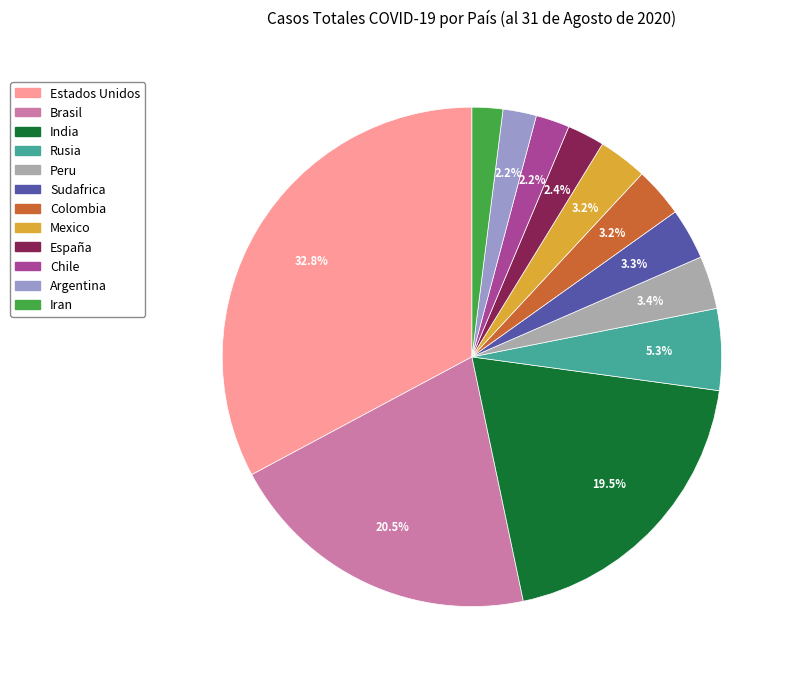

The Rusia slice represents 1% of the pie. True or false?

False